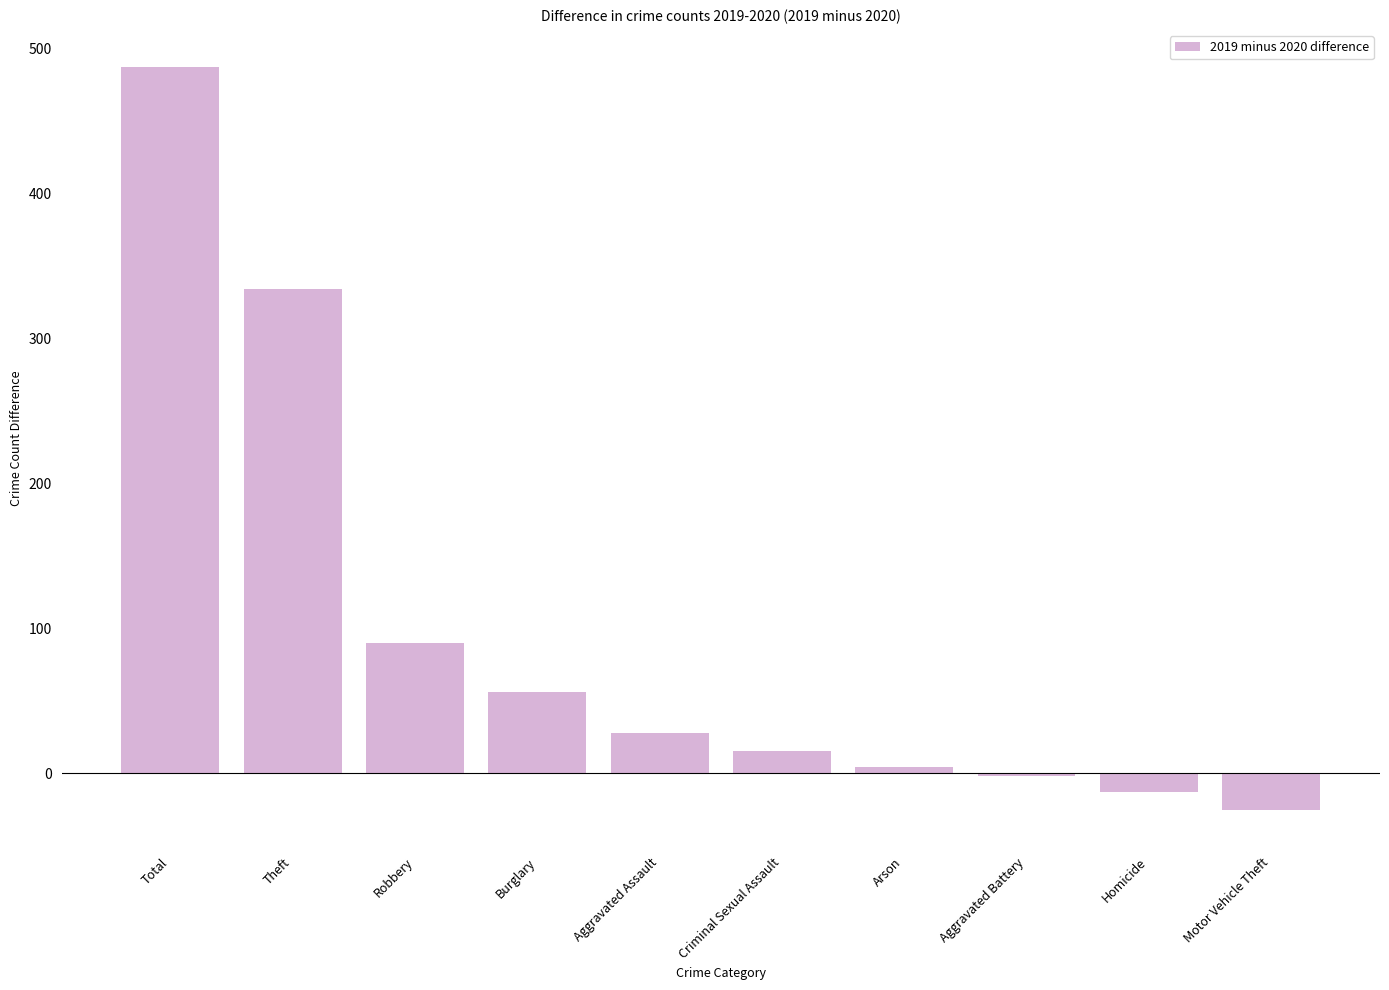

Rank the categories by value from lowest to highest.

Motor Vehicle Theft, Homicide, Aggravated Battery, Arson, Criminal Sexual Assault, Aggravated Assault, Burglary, Robbery, Theft, Total